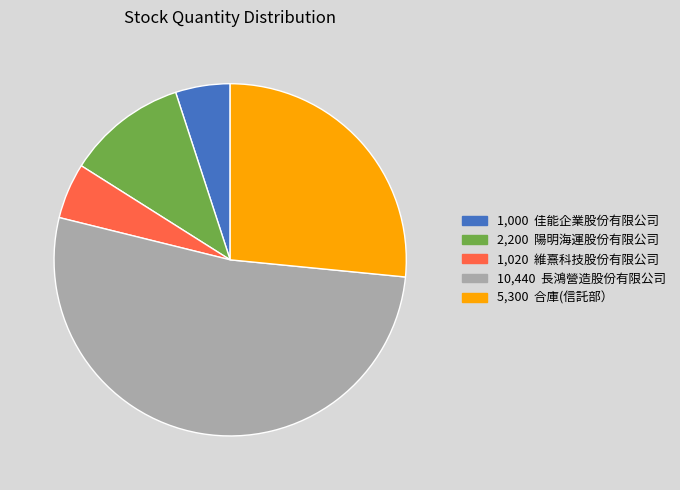

Is there a majority slice in this chart?

Yes